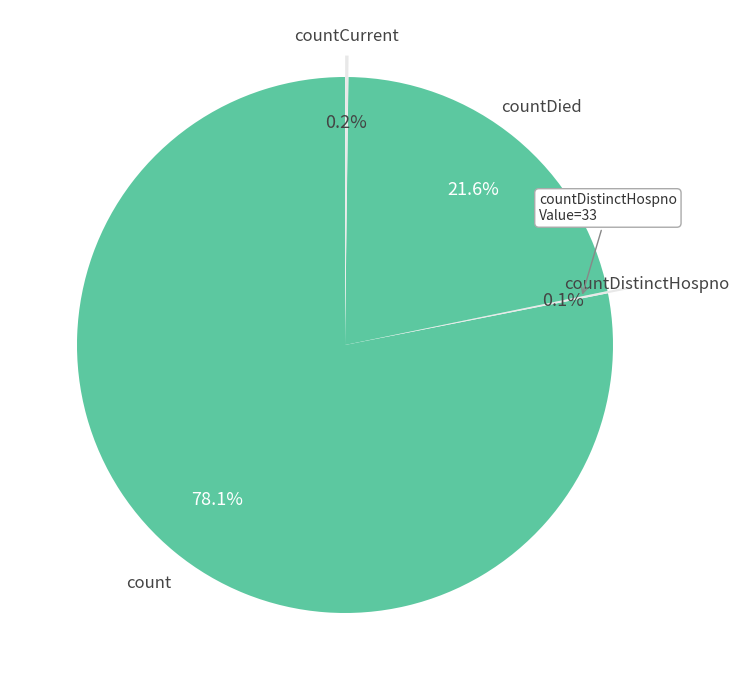

What is the largest slice in the pie chart?

count